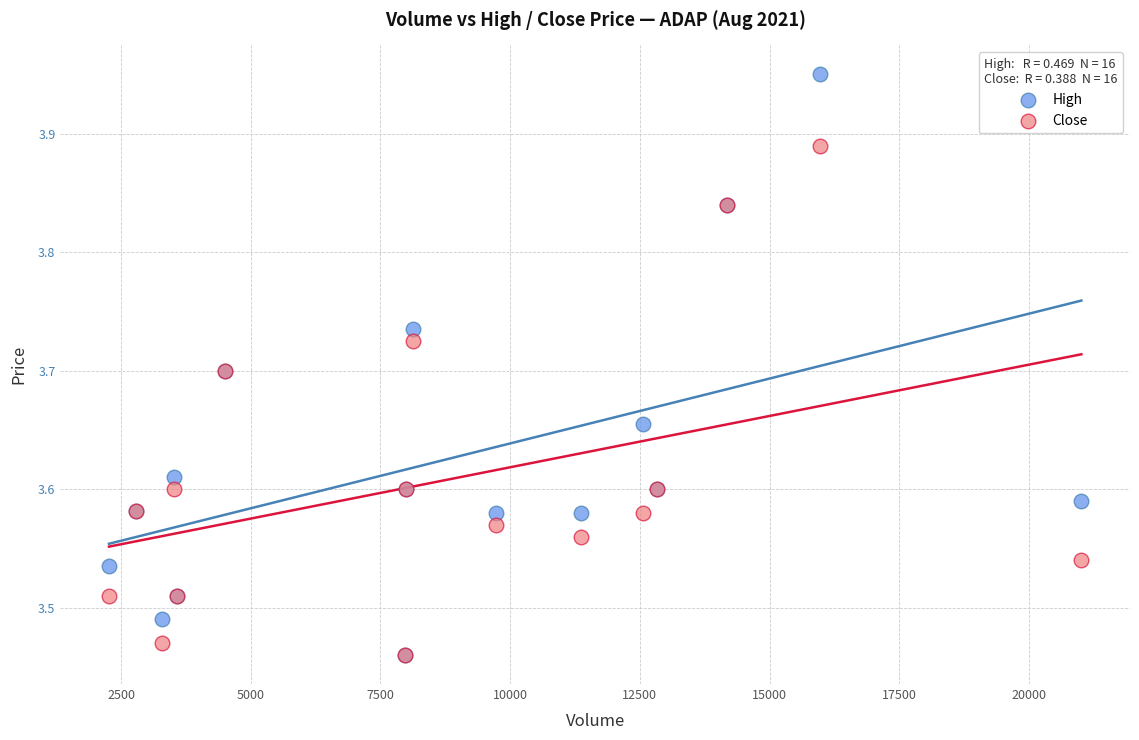

Which series contains the highest Y value?

High